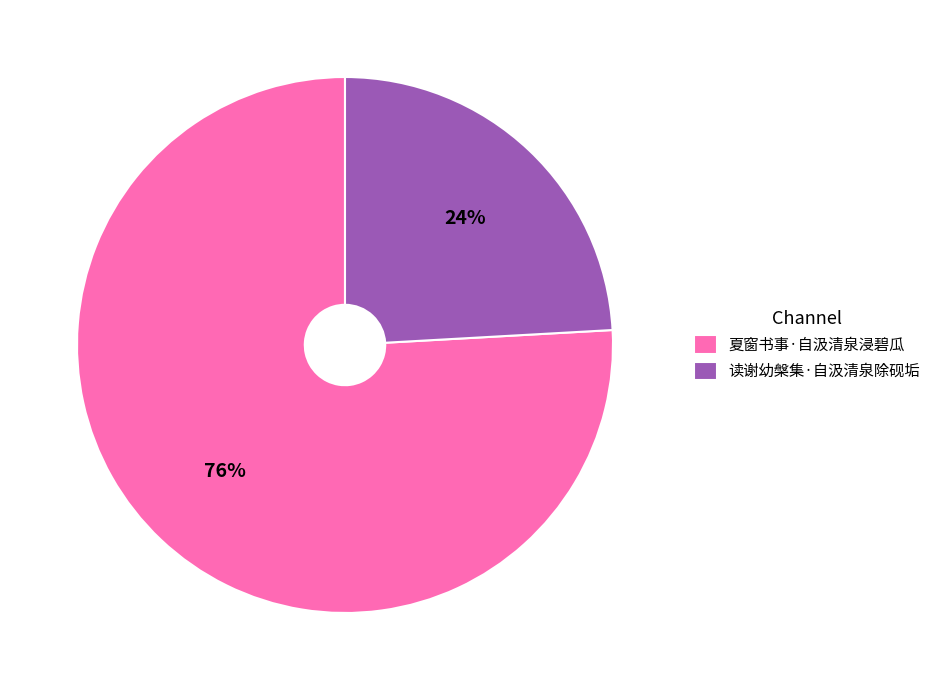

Which category has the smallest portion of the pie?

读谢幼槃集·自汲清泉除砚垢